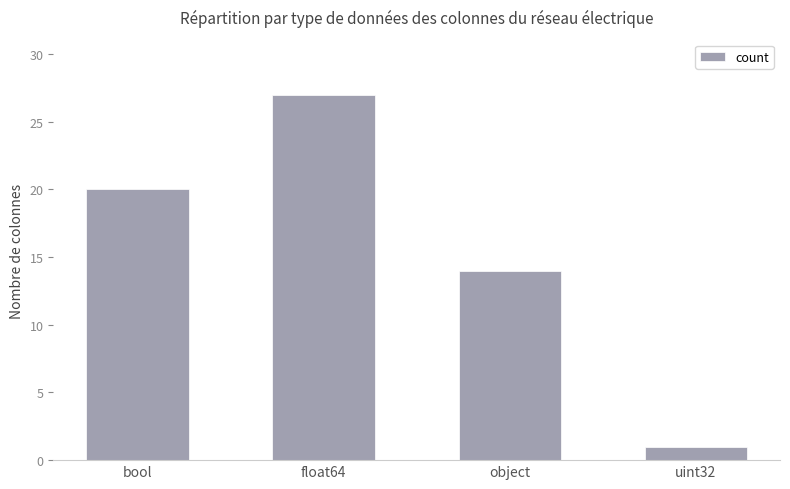

Rank the categories by value from highest to lowest.

float64, bool, object, uint32